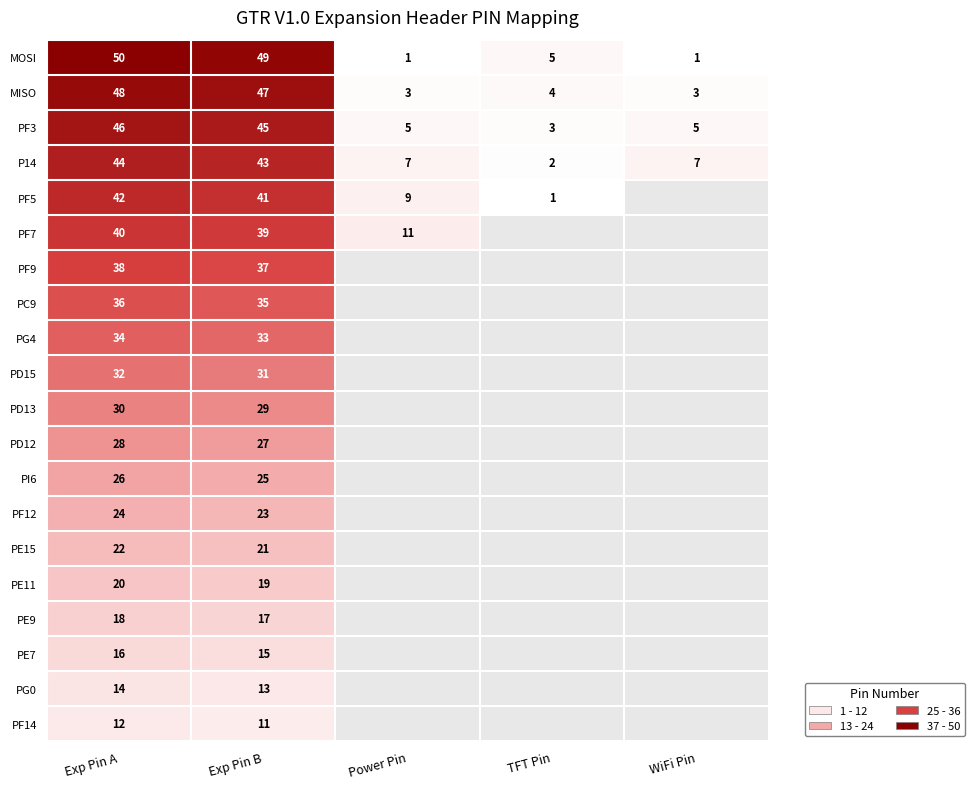

The value of PF3 at Exp Pin B is 76. True or false?

False